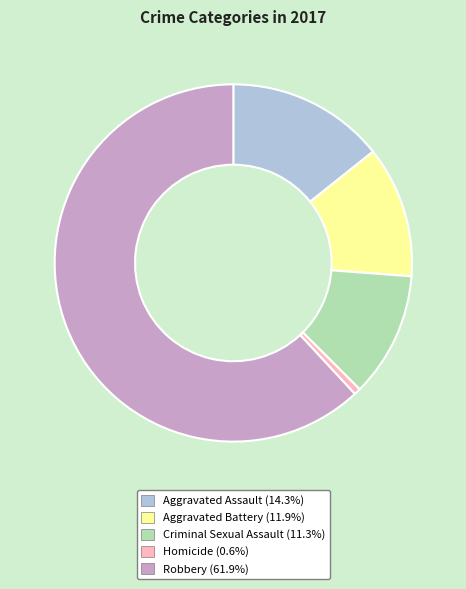

Rank the categories by value from highest to lowest.

Robbery, Aggravated Assault, Aggravated Battery, Criminal Sexual Assault, Homicide